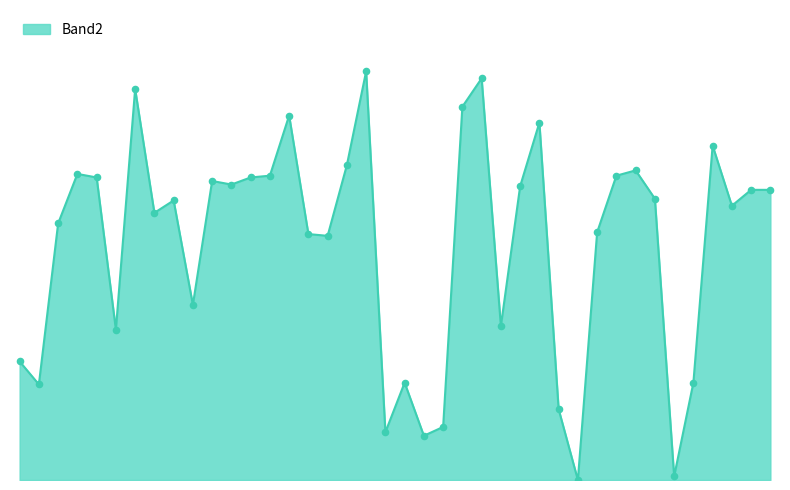

Does the chart have visible grid lines?

No